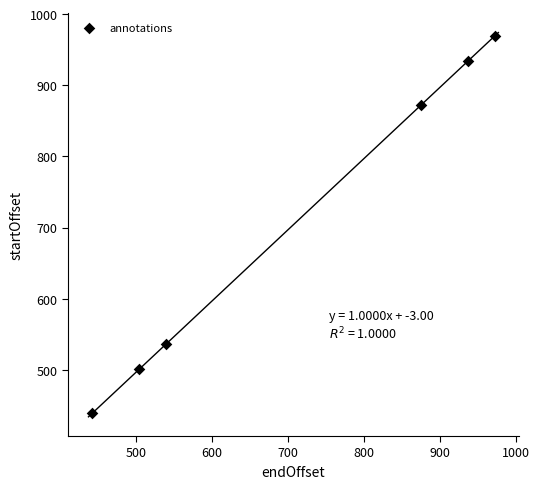

What is the range of Y values (max minus min)?

530